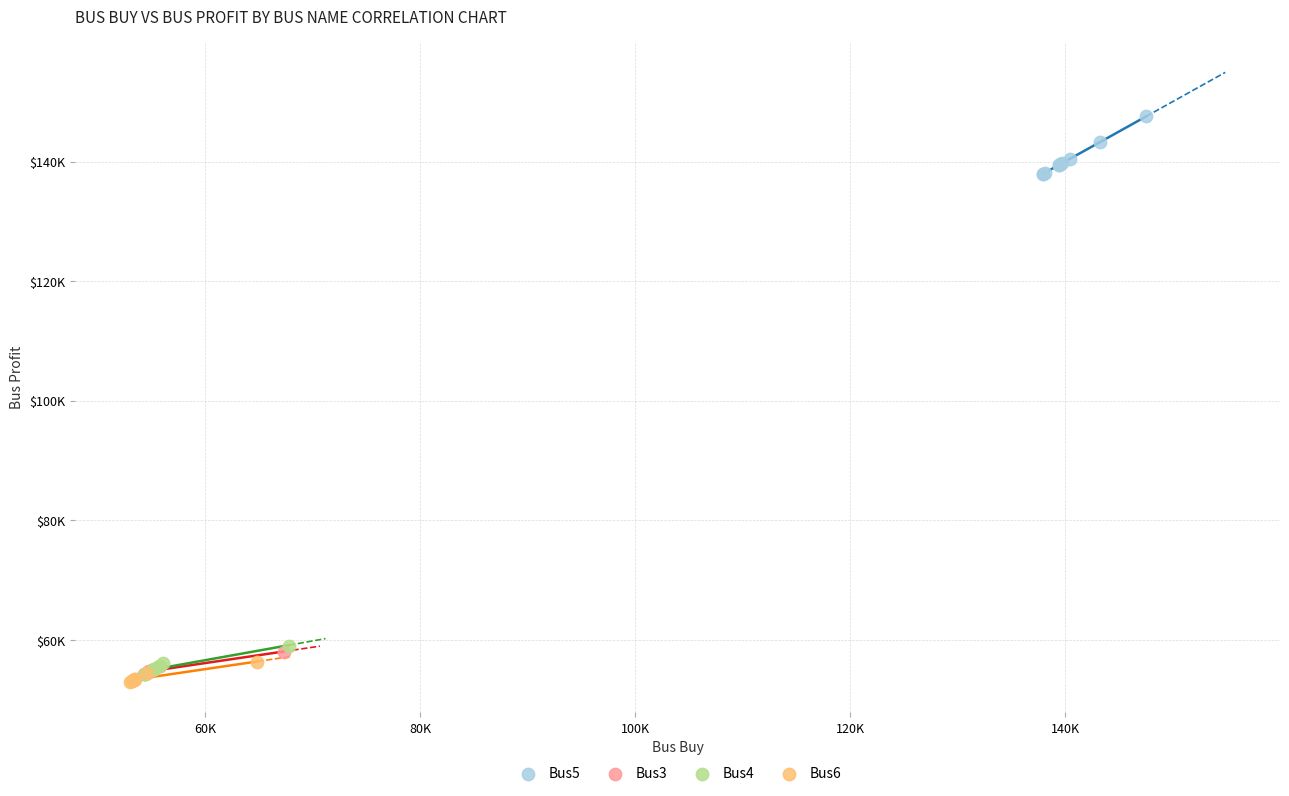

What are all the series names shown in the legend?

Bus5, Bus3, Bus4, Bus6